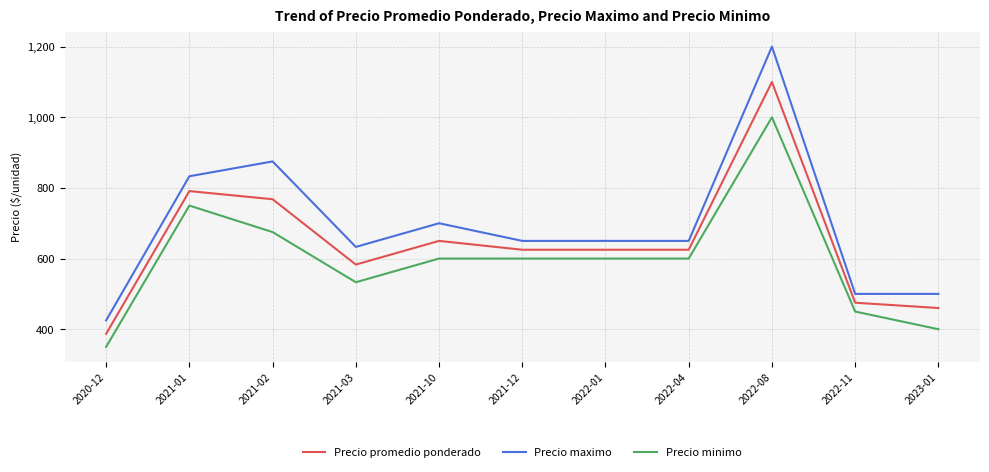

How many lines are shown in the chart?

3